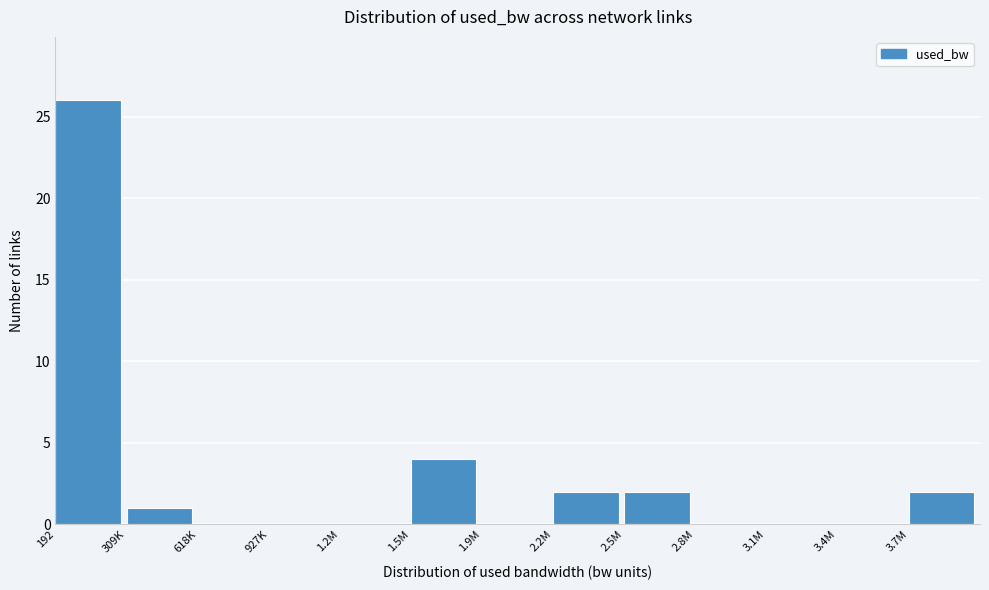

Reading left to right, what are all the values shown in this chart?

192=26	309K=1	618K=0	927K=0	1.2M=0	1.5M=4	1.9M=0	2.2M=2	2.5M=2	2.8M=0	3.1M=0	3.4M=0	3.7M=2